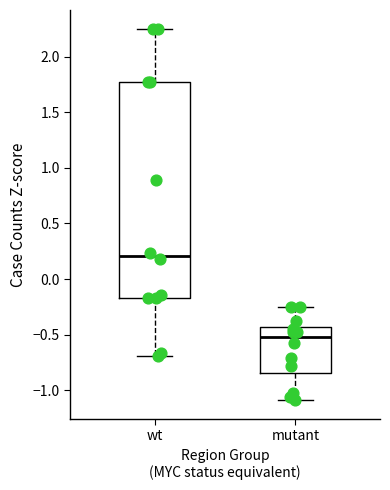

Which box's median line is the lowest?

mutant